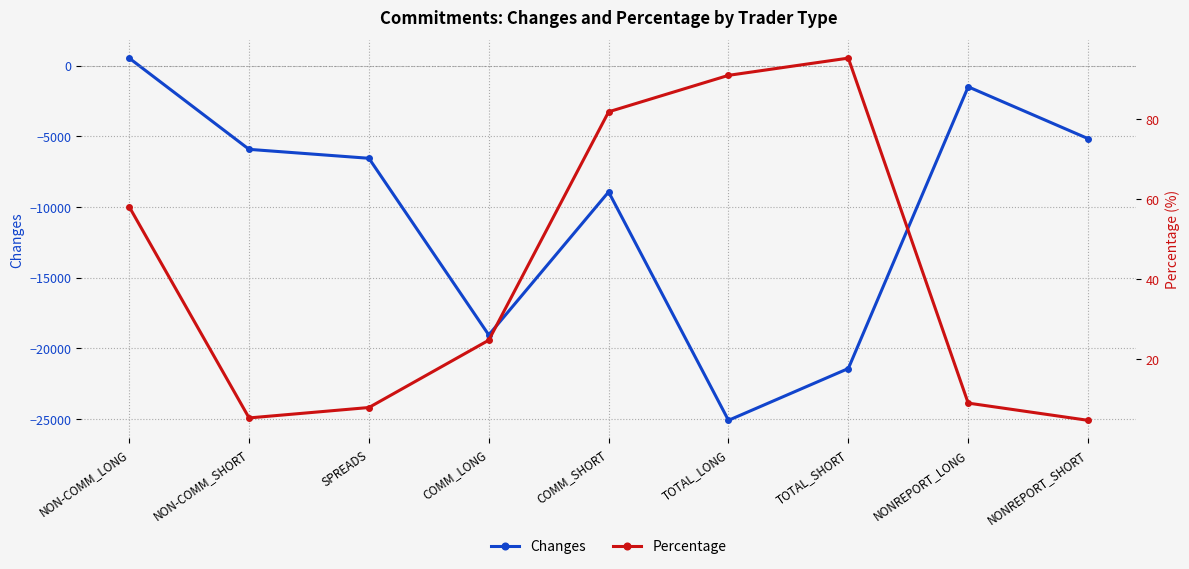

How many times do Changes and Percentage cross each other?

1